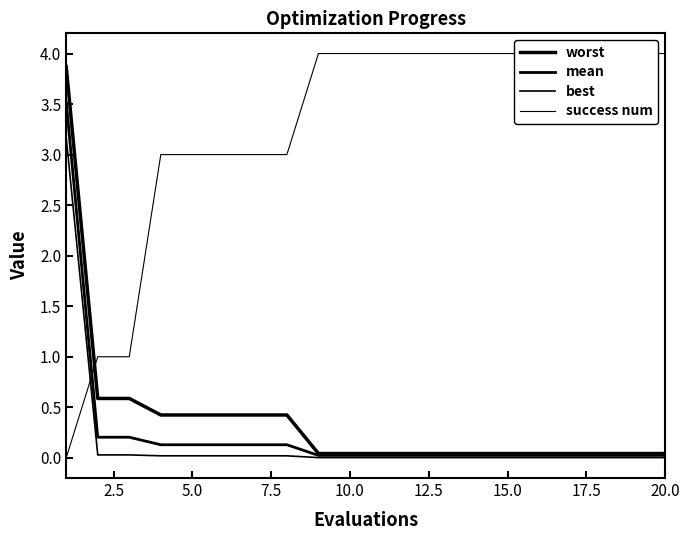

How many intersections are there between success num and mean?

1